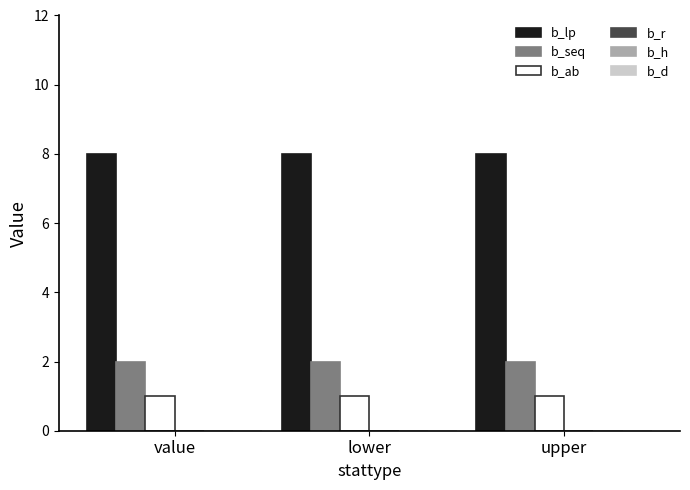

What is the highest value of the b_lp series?

8